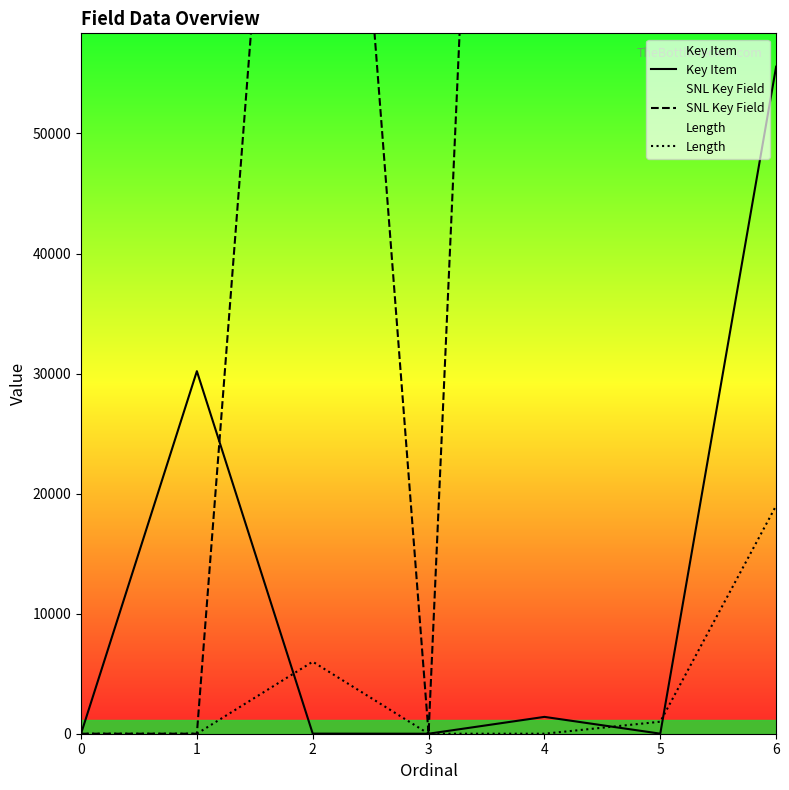

What is the difference between the Length values at 0 and 5?

1000